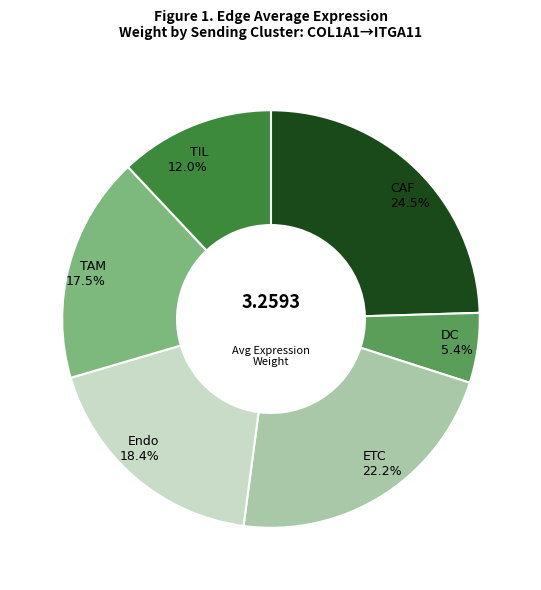

Rank the categories by value from highest to lowest.

CAF, ETC, Endo, TAM, TIL, DC